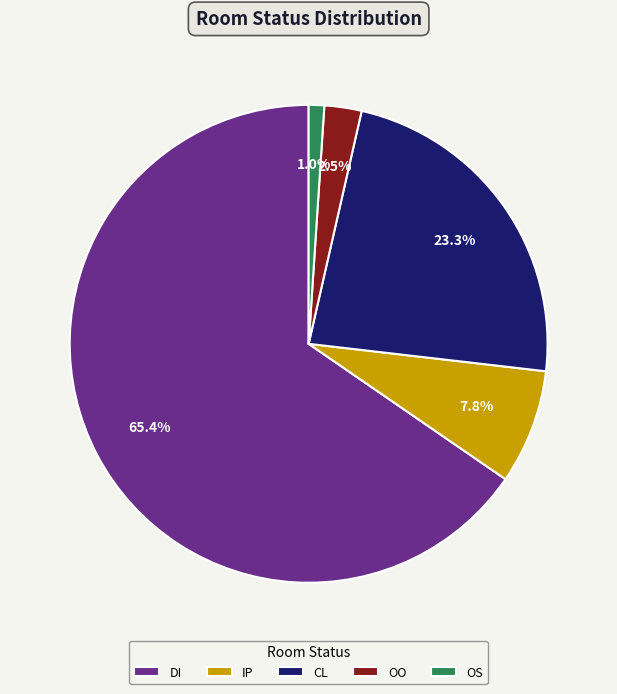

Which slice is the largest?

DI